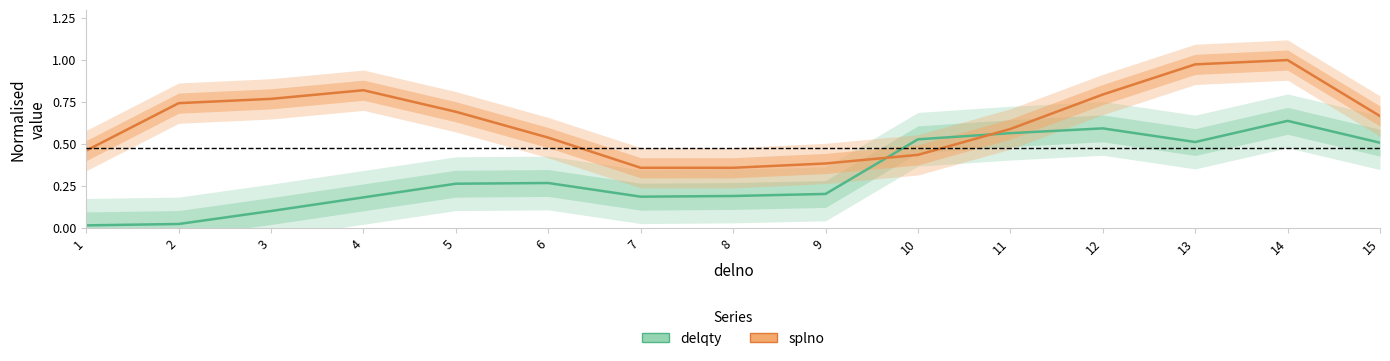

Which series has the largest range (max minus min)?

splno